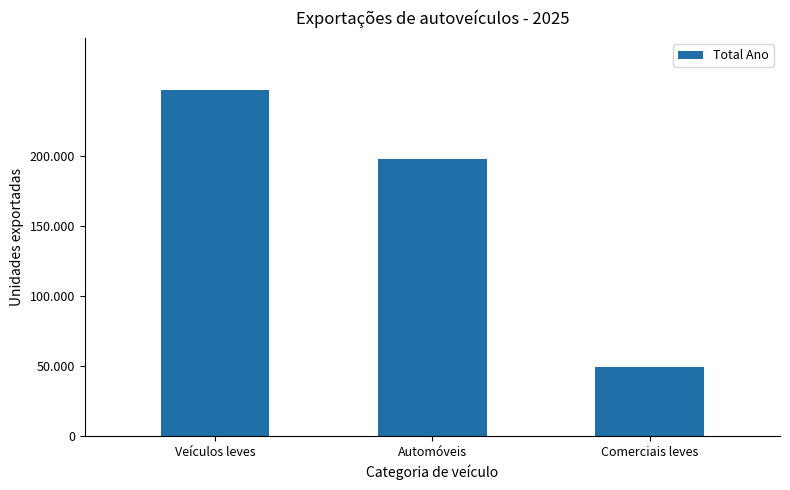

The value at Automóveis is 198351. True or false?

True